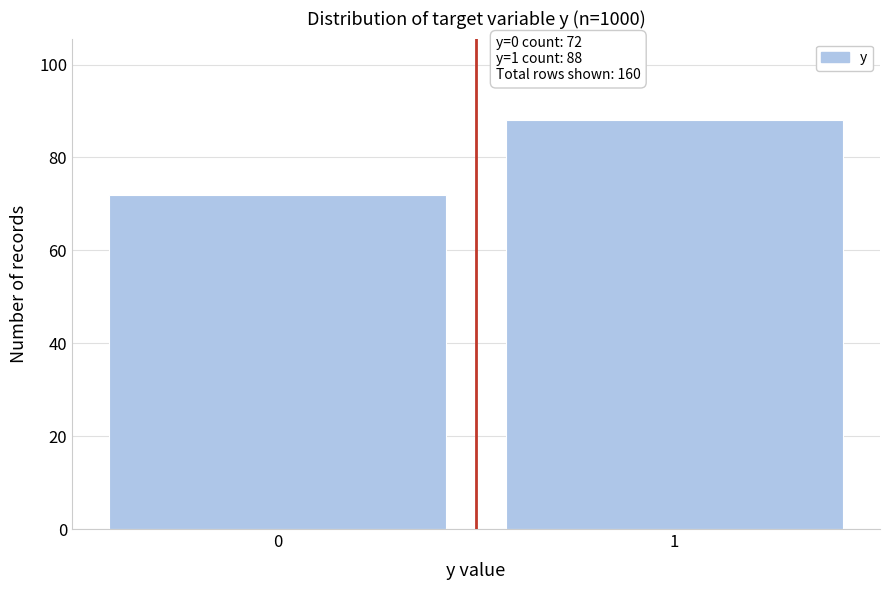

Reading left to right, what are all the values shown in this chart?

0=72	1=88